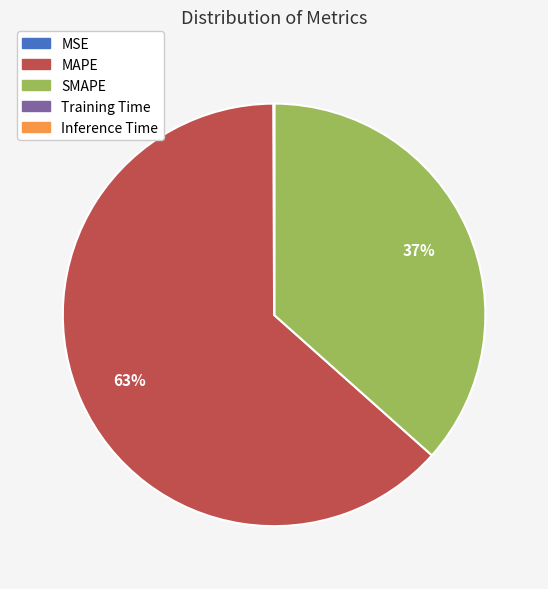

Is there any slice that represents more than half of the pie?

Yes